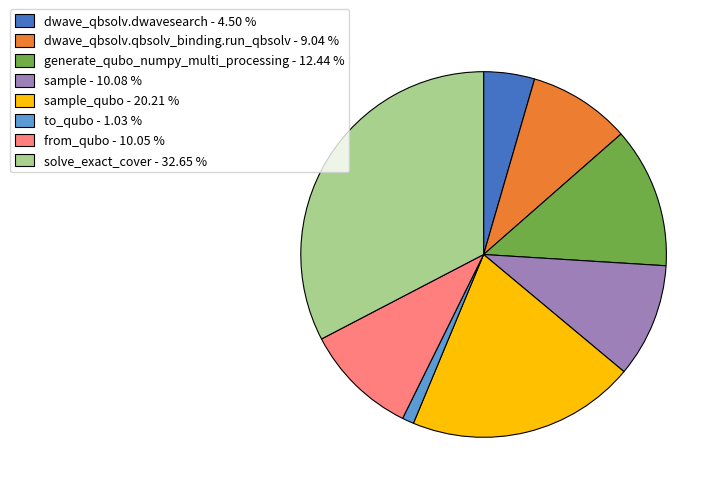

Is there a majority slice in this chart?

No